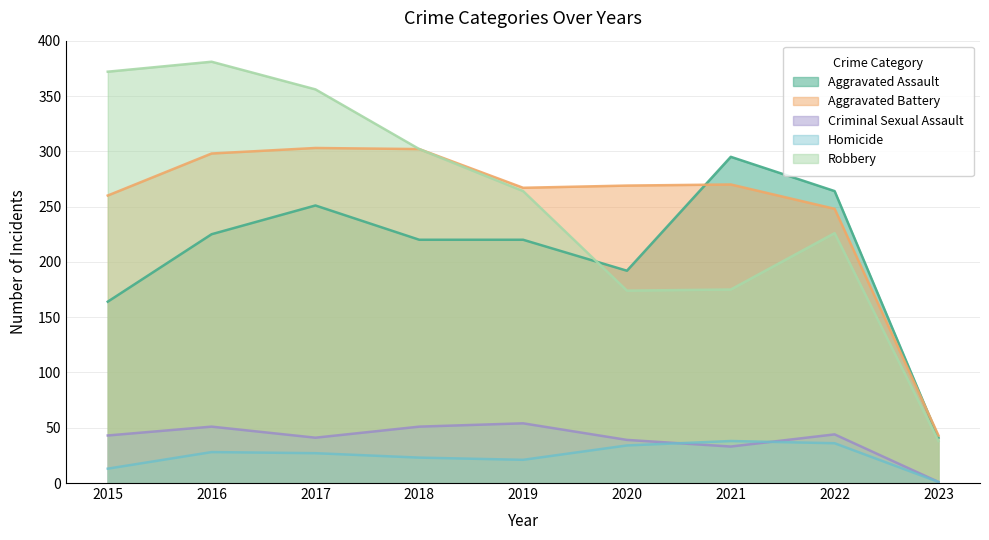

Rank the series by their maximum value, from lowest to highest.

Homicide, Criminal Sexual Assault, Aggravated Assault, Aggravated Battery, Robbery